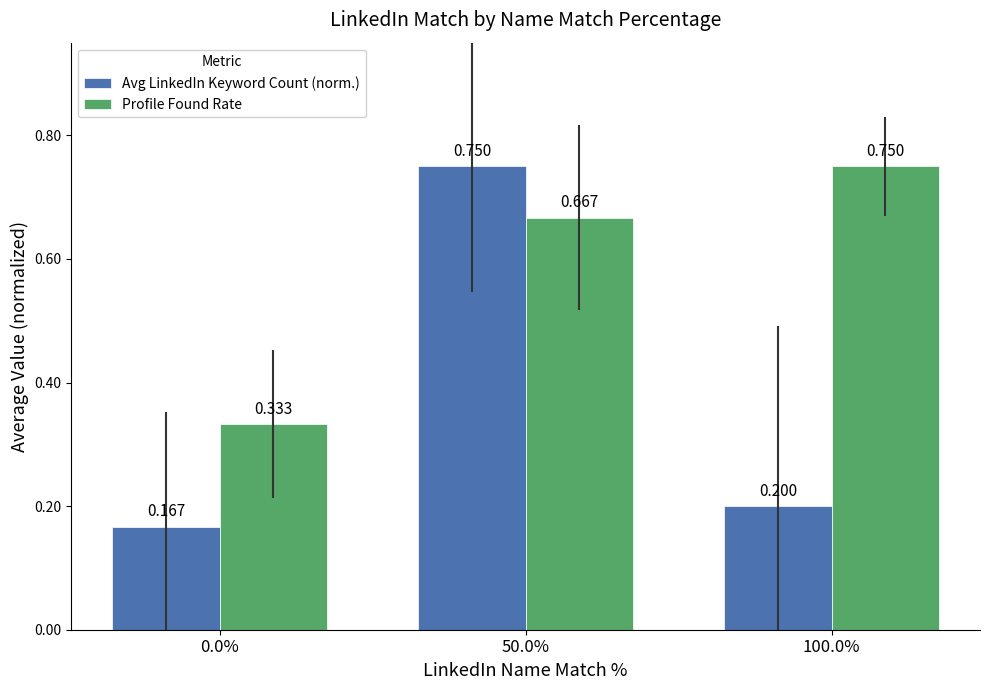

List the series in order of their overall mean, highest first.

Profile Found Rate, Avg LinkedIn Keyword Count (norm.)